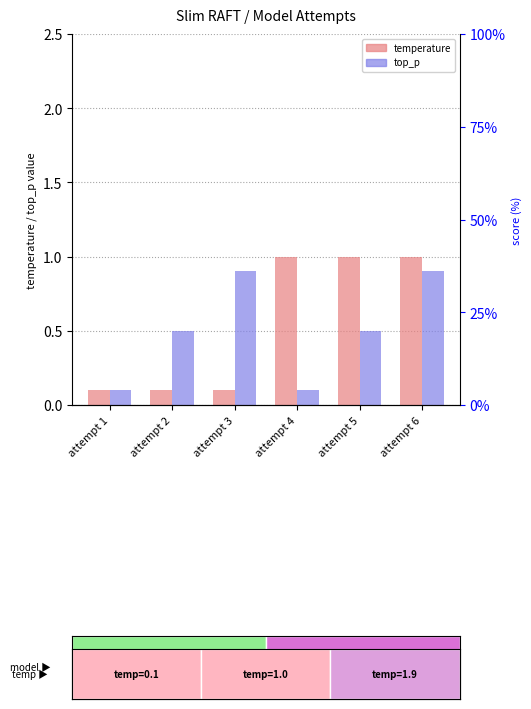

Reading left to right, list all the values displayed in this chart.

temperature: attempt 1=0.1	attempt 2=0.1	attempt 3=0.1	attempt 4=1.0	attempt 5=1.0	attempt 6=1.0
top_p: attempt 1=0.1	attempt 2=0.5	attempt 3=0.9	attempt 4=0.1	attempt 5=0.5	attempt 6=0.9